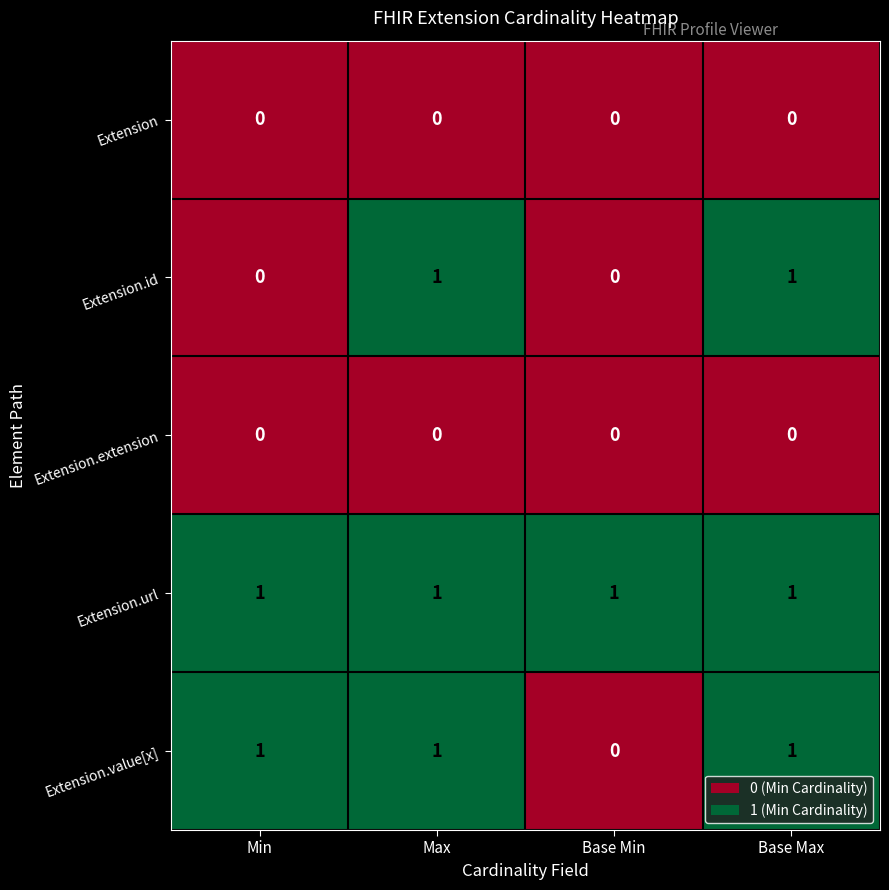

Which series has the largest total across all categories?

Extension.url